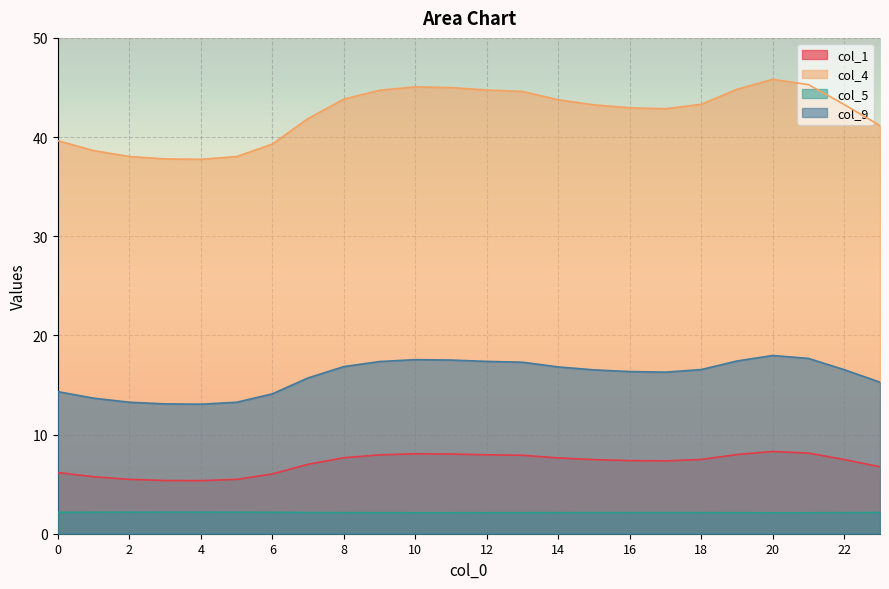

At which label does col_4 first exceed 43?

8